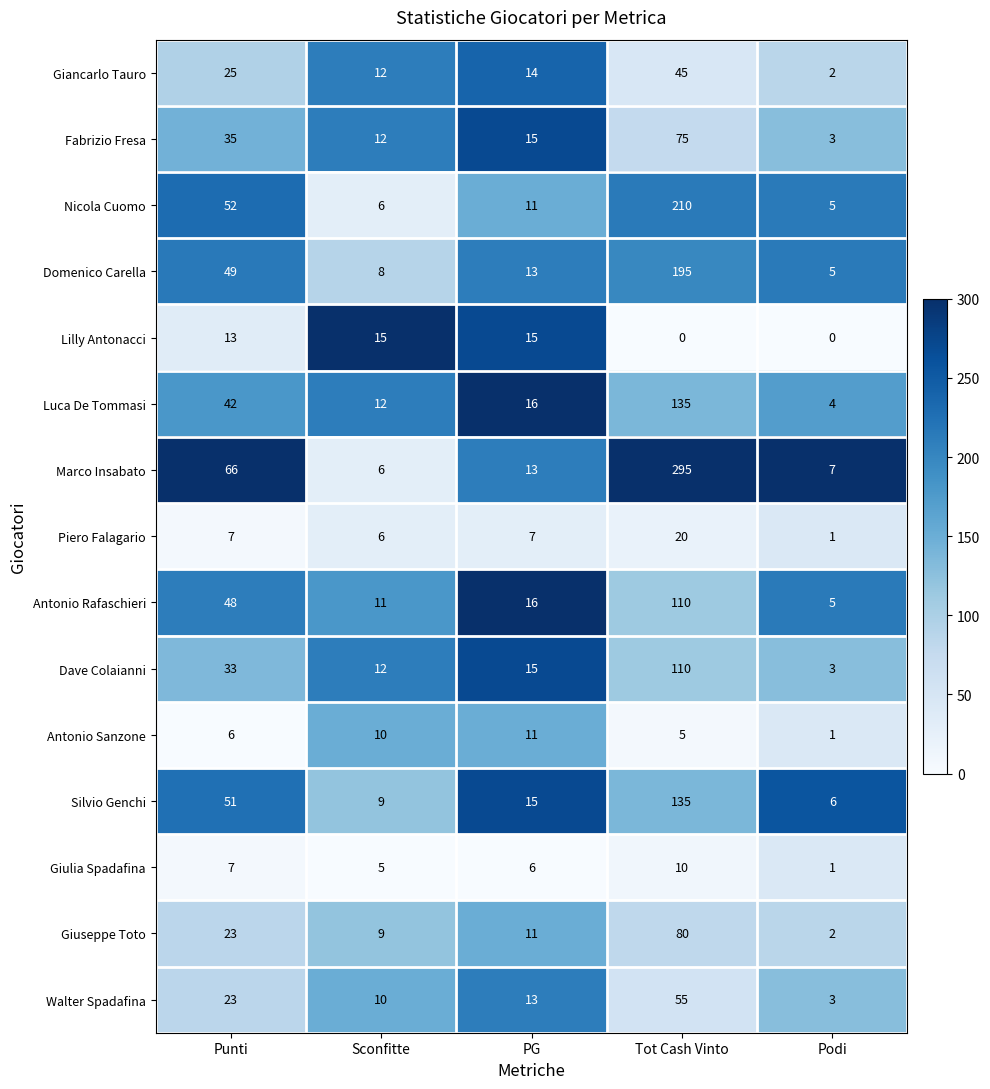

What is the maximum value shown in the chart?

295